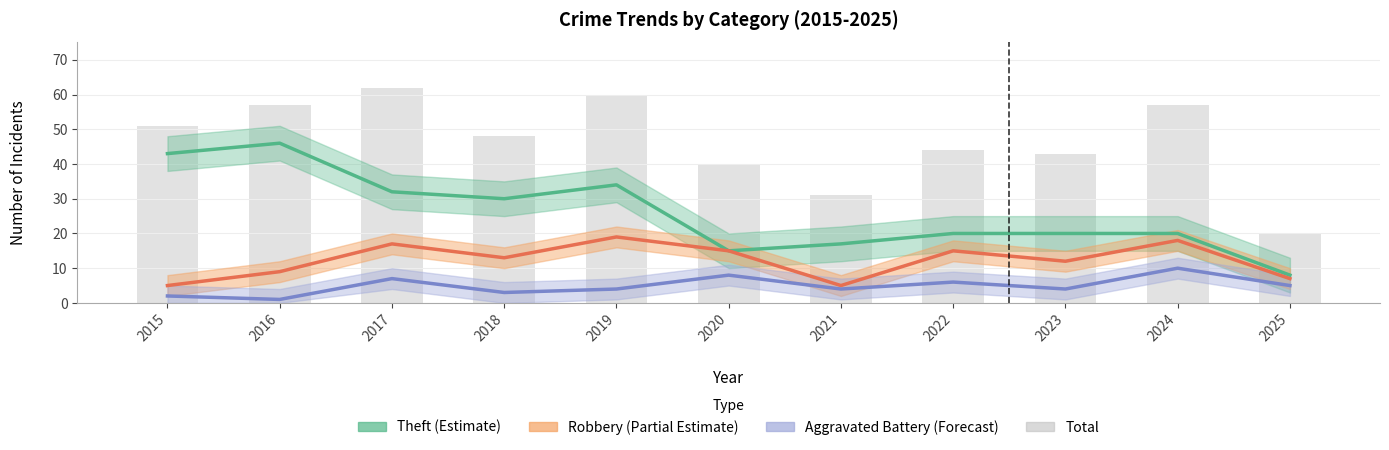

Which series has the largest total across all categories?

Total